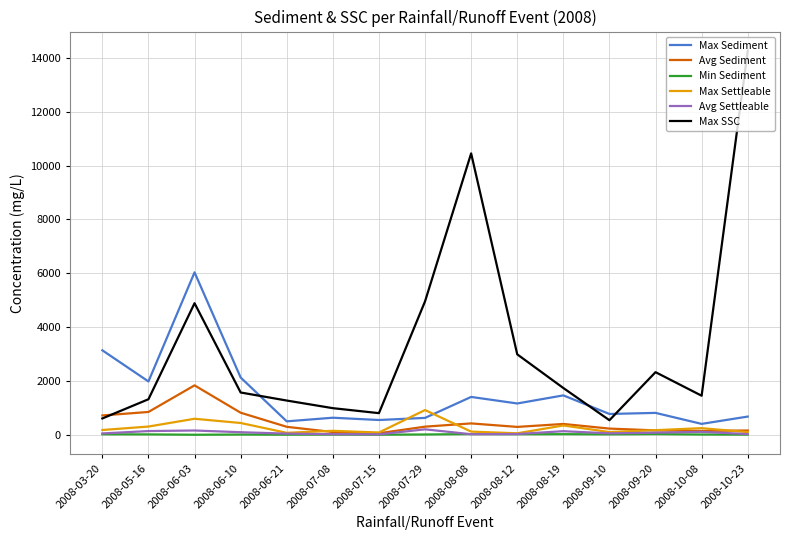

Is the value of Avg Settleable at 2008-06-03 greater than the value of Min Sediment at 2008-08-19?

Yes